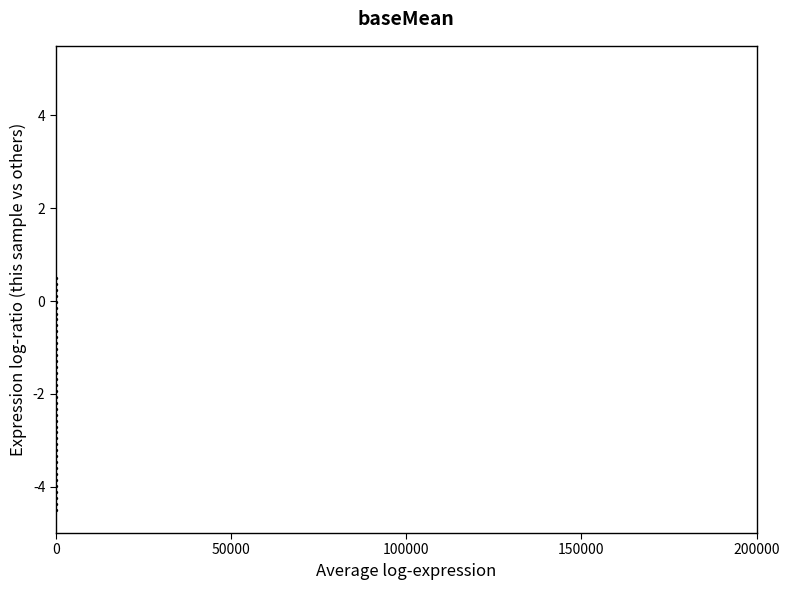

What is the range of Y values (max minus min)?

5.0